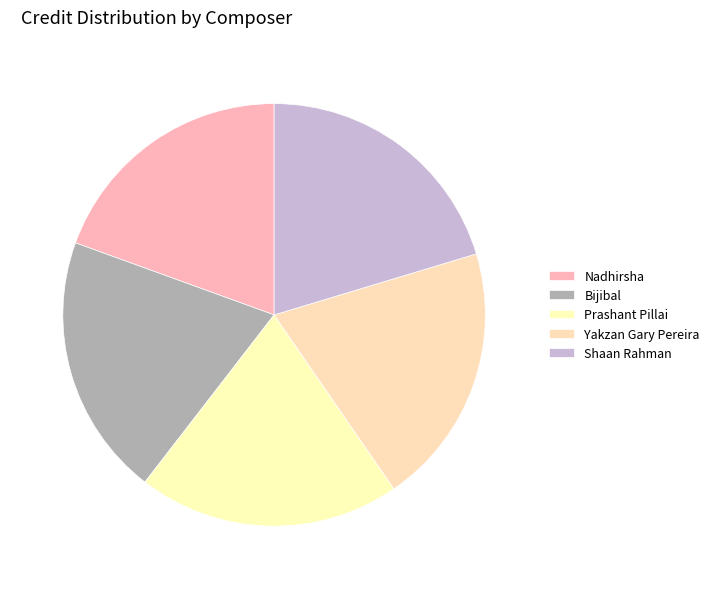

Does Bijibal account for over 50% of the chart?

No